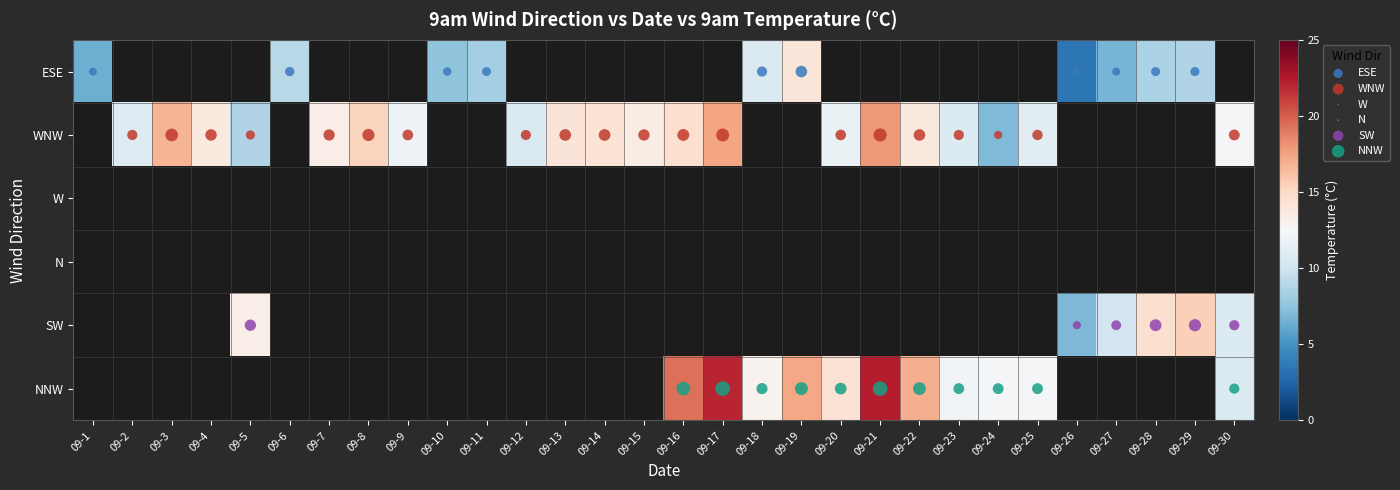

Reading left to right, list all the values displayed in this chart.

ESE: 09-1=6.4	09-2=0.0	09-3=0.0	09-4=0.0	09-5=0.0	09-6=9.0	09-7=0.0	09-8=0.0	09-9=0.0	09-10=7.5	09-11=8.3	09-12=0.0	09-13=0.0	09-14=0.0	09-15=0.0	09-16=0.0	09-17=0.0	09-18=10.7	09-19=14.0	09-20=0.0	09-21=0.0	09-22=0.0	09-23=0.0	09-24=0.0	09-25=0.0	09-26=3.5	09-27=6.7	09-28=8.5	09-29=8.7	09-30=0.0
WNW: 09-1=0.0	09-2=10.9	09-3=16.7	09-4=13.7	09-5=8.7	09-6=0.0	09-7=13.3	09-8=15.3	09-9=11.9	09-10=0.0	09-11=0.0	09-12=10.6	09-13=14.1	09-14=14.2	09-15=13.4	09-16=14.6	09-17=17.4	09-18=0.0	09-19=0.0	09-20=11.7	09-21=17.9	09-22=13.8	09-23=10.8	09-24=7.0	09-25=11.2	09-26=0.0	09-27=0.0	09-28=0.0	09-29=0.0	09-30=12.3
W: 09-1=0.0	09-2=0.0	09-3=0.0	09-4=0.0	09-5=0.0	09-6=0.0	09-7=0.0	09-8=0.0	09-9=0.0	09-10=0.0	09-11=0.0	09-12=0.0	09-13=0.0	09-14=0.0	09-15=0.0	09-16=0.0	09-17=0.0	09-18=0.0	09-19=0.0	09-20=0.0	09-21=0.0	09-22=0.0	09-23=0.0	09-24=0.0	09-25=0.0	09-26=0.0	09-27=0.0	09-28=0.0	09-29=0.0	09-30=0.0
N: 09-1=0.0	09-2=0.0	09-3=0.0	09-4=0.0	09-5=0.0	09-6=0.0	09-7=0.0	09-8=0.0	09-9=0.0	09-10=0.0	09-11=0.0	09-12=0.0	09-13=0.0	09-14=0.0	09-15=0.0	09-16=0.0	09-17=0.0	09-18=0.0	09-19=0.0	09-20=0.0	09-21=0.0	09-22=0.0	09-23=0.0	09-24=0.0	09-25=0.0	09-26=0.0	09-27=0.0	09-28=0.0	09-29=0.0	09-30=0.0
SW: 09-1=0.0	09-2=0.0	09-3=0.0	09-4=0.0	09-5=13.3	09-6=0.0	09-7=0.0	09-8=0.0	09-9=0.0	09-10=0.0	09-11=0.0	09-12=0.0	09-13=0.0	09-14=0.0	09-15=0.0	09-16=0.0	09-17=0.0	09-18=0.0	09-19=0.0	09-20=0.0	09-21=0.0	09-22=0.0	09-23=0.0	09-24=0.0	09-25=0.0	09-26=6.9	09-27=10.1	09-28=14.5	09-29=15.5	09-30=10.8
NNW: 09-1=0.0	09-2=0.0	09-3=0.0	09-4=0.0	09-5=0.0	09-6=0.0	09-7=0.0	09-8=0.0	09-9=0.0	09-10=0.0	09-11=0.0	09-12=0.0	09-13=0.0	09-14=0.0	09-15=0.0	09-16=19.4	09-17=22.0	09-18=12.9	09-19=17.3	09-20=14.3	09-21=22.3	09-22=17.0	09-23=12.2	09-24=12.3	09-25=12.3	09-26=0.0	09-27=0.0	09-28=0.0	09-29=0.0	09-30=10.8